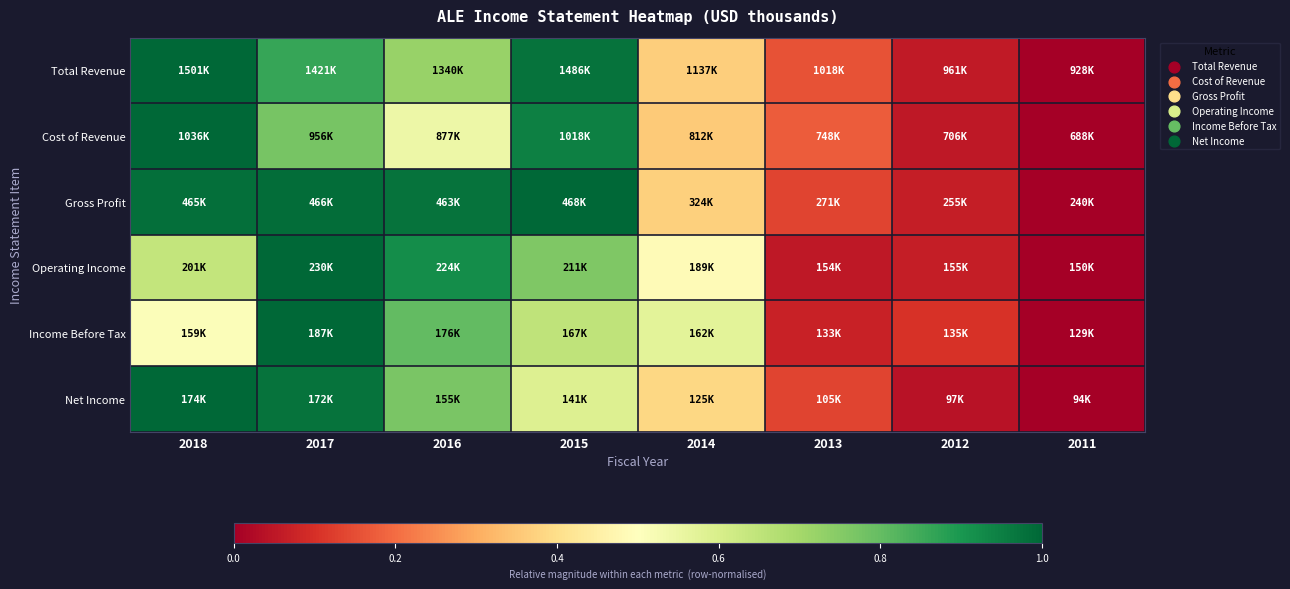

Count the number of categories in the chart.

8